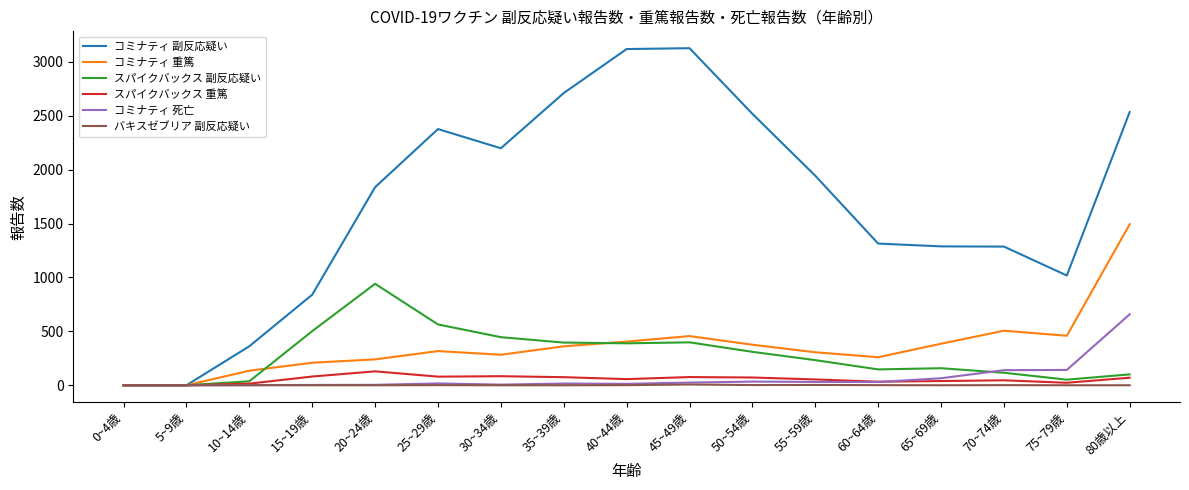

What is the average value of the コミナティ 副反応疑い series?

1675